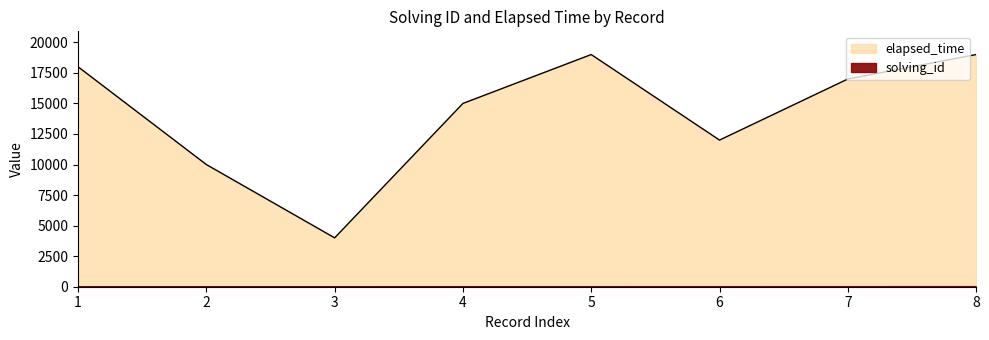

True or false: solving_id and elapsed_time intersect in this chart.

False